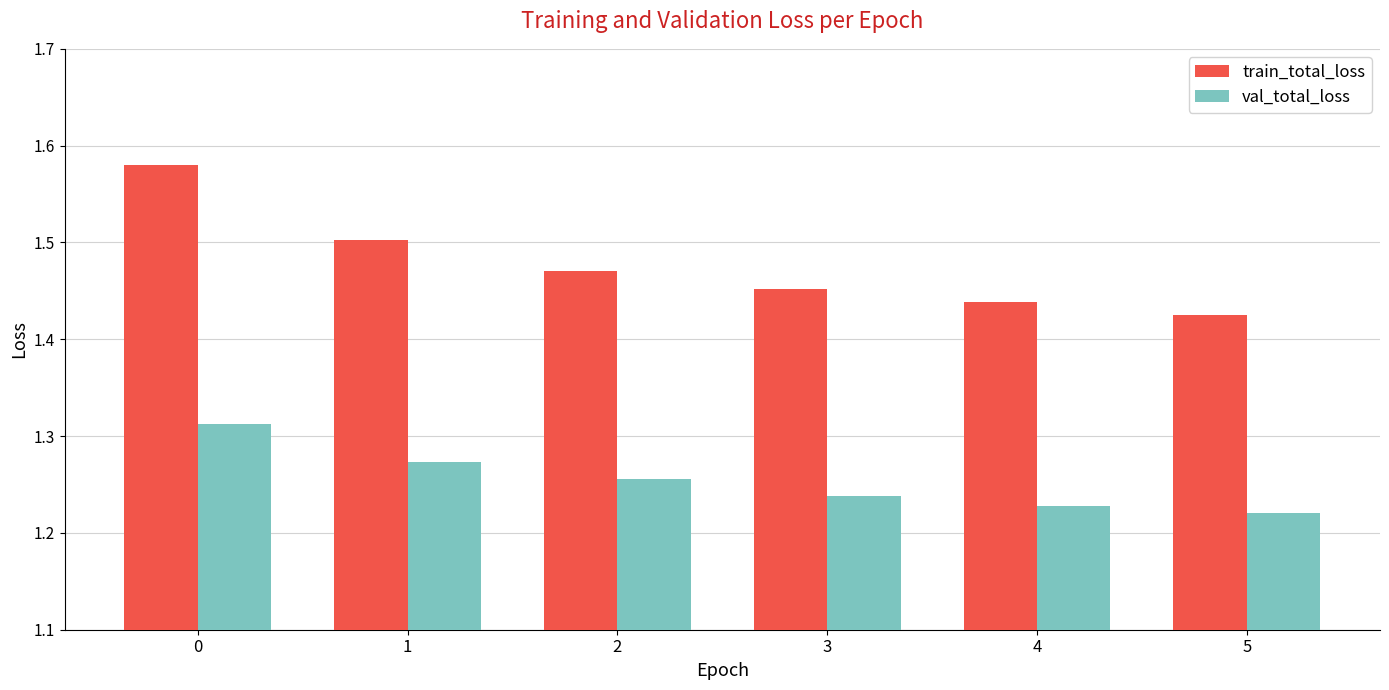

True or false: train_total_loss has a value of 1.0 at 0.

False